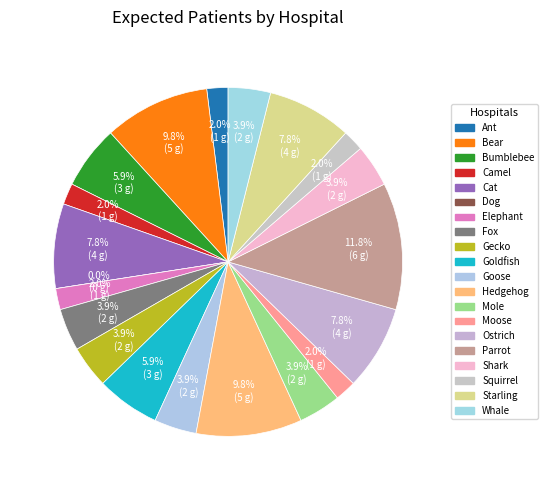

Combined, what portion of the pie is Shark NHS Foundation Trust and Camel NHS Foundation Trust?

5.9%